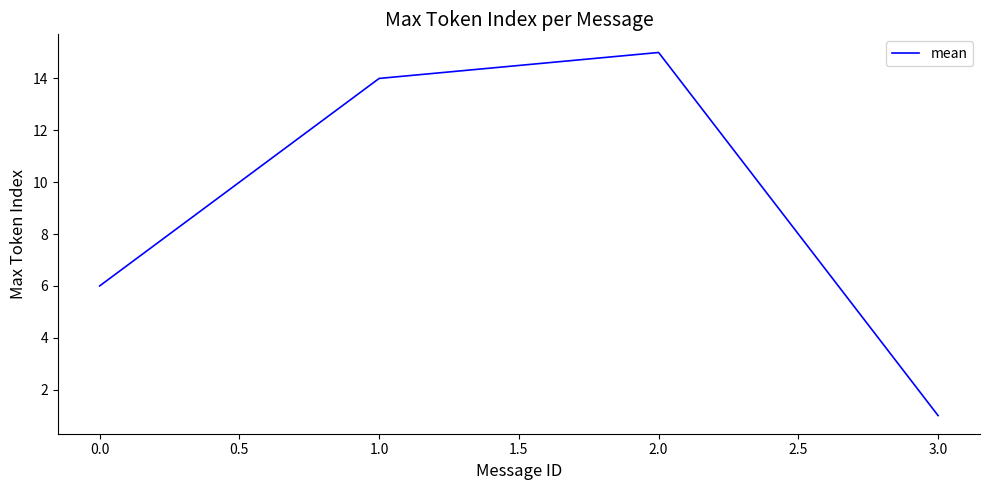

What position from the left is 0.0?

1